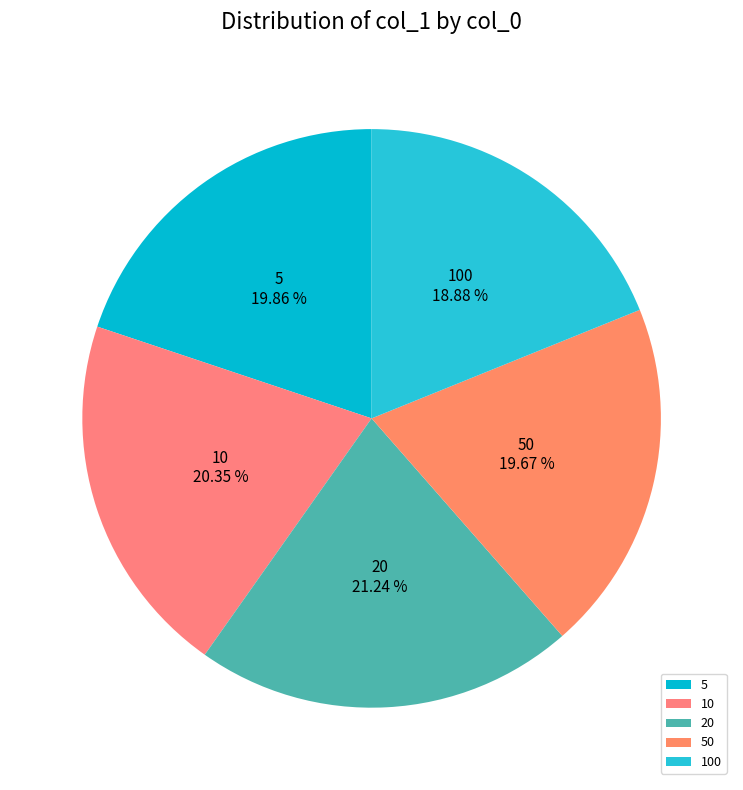

Does any single category account for the majority?

No